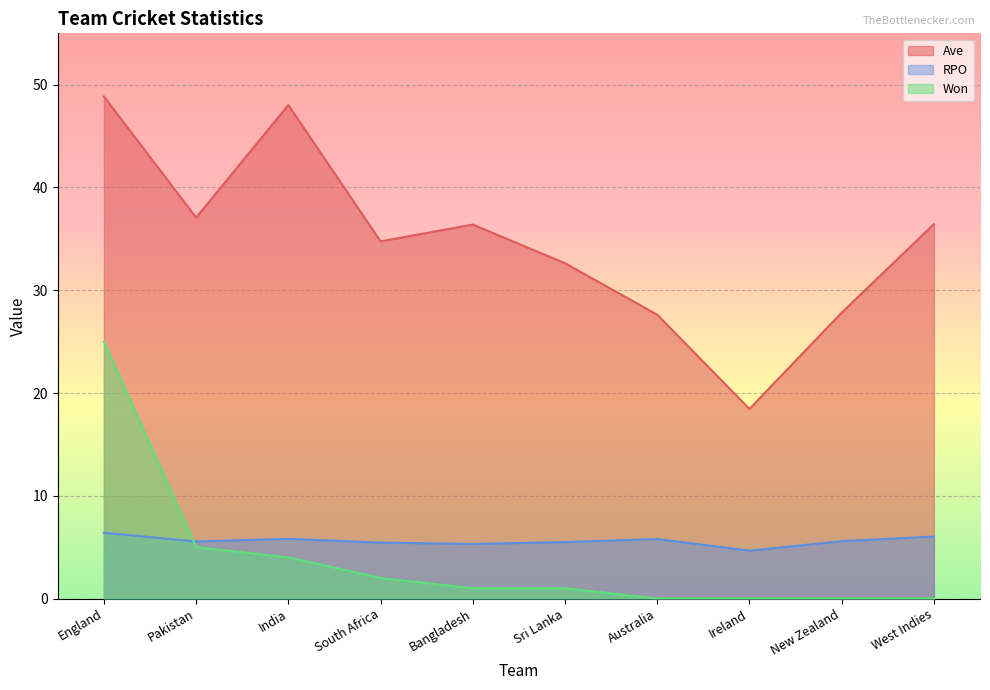

Reading left to right, extract all data points from this chart.

Ave: 48.9	37.1	48.0	34.8	36.4	32.6	27.6	18.4	27.8	36.4
RPO: 6.4	5.5	5.8	5.4	5.3	5.5	5.8	4.7	5.6	6.0
Won: 25.0	5.0	4.0	2.0	1.0	1.0	0.0	0.0	0.0	0.0